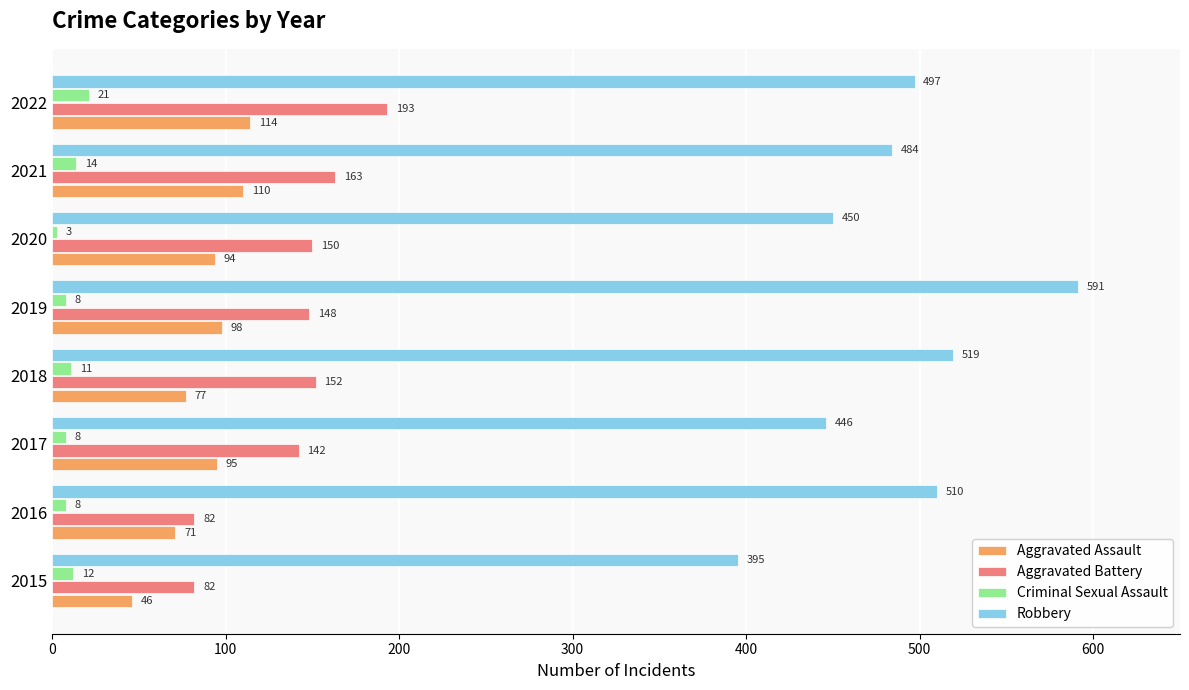

At 2016, list the series in order from smallest to largest.

Criminal Sexual Assault, Aggravated Assault, Aggravated Battery, Robbery